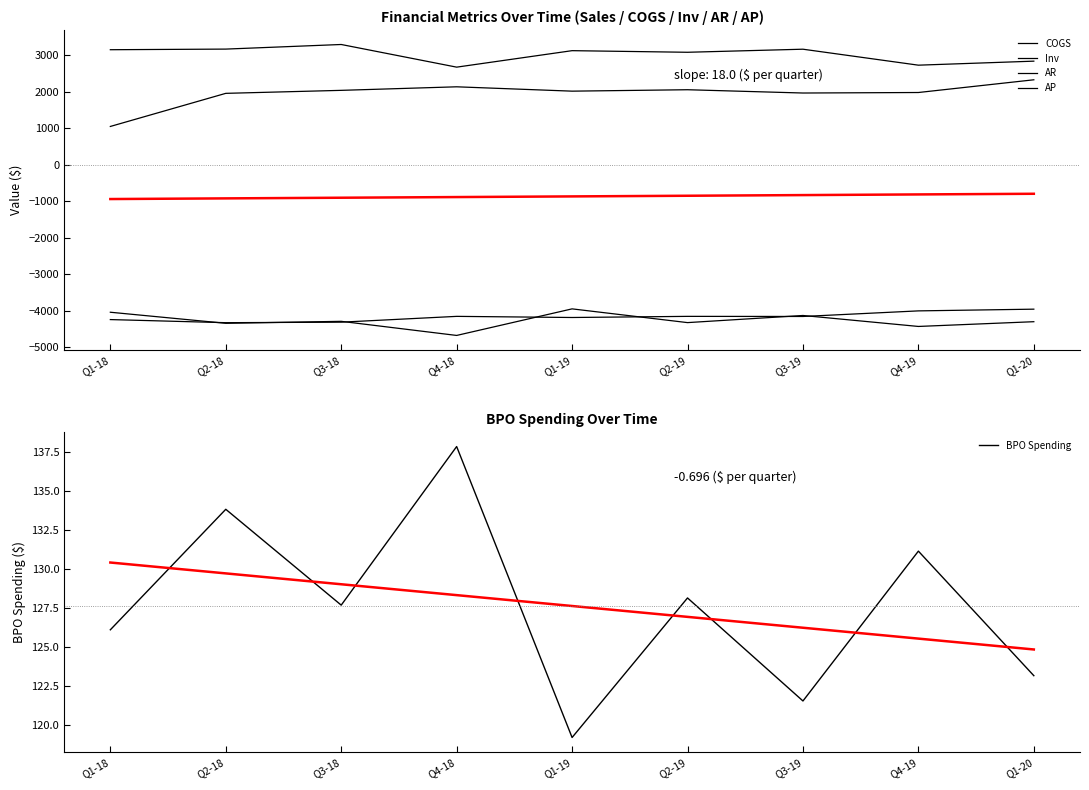

Which series has the largest range (max minus min)?

AR